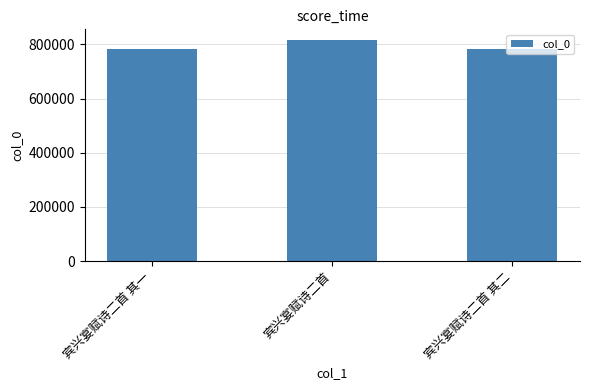

What is the change in value from 宾兴宴赋诗二首 其一 to 宾兴宴赋诗二首 其二?

+1